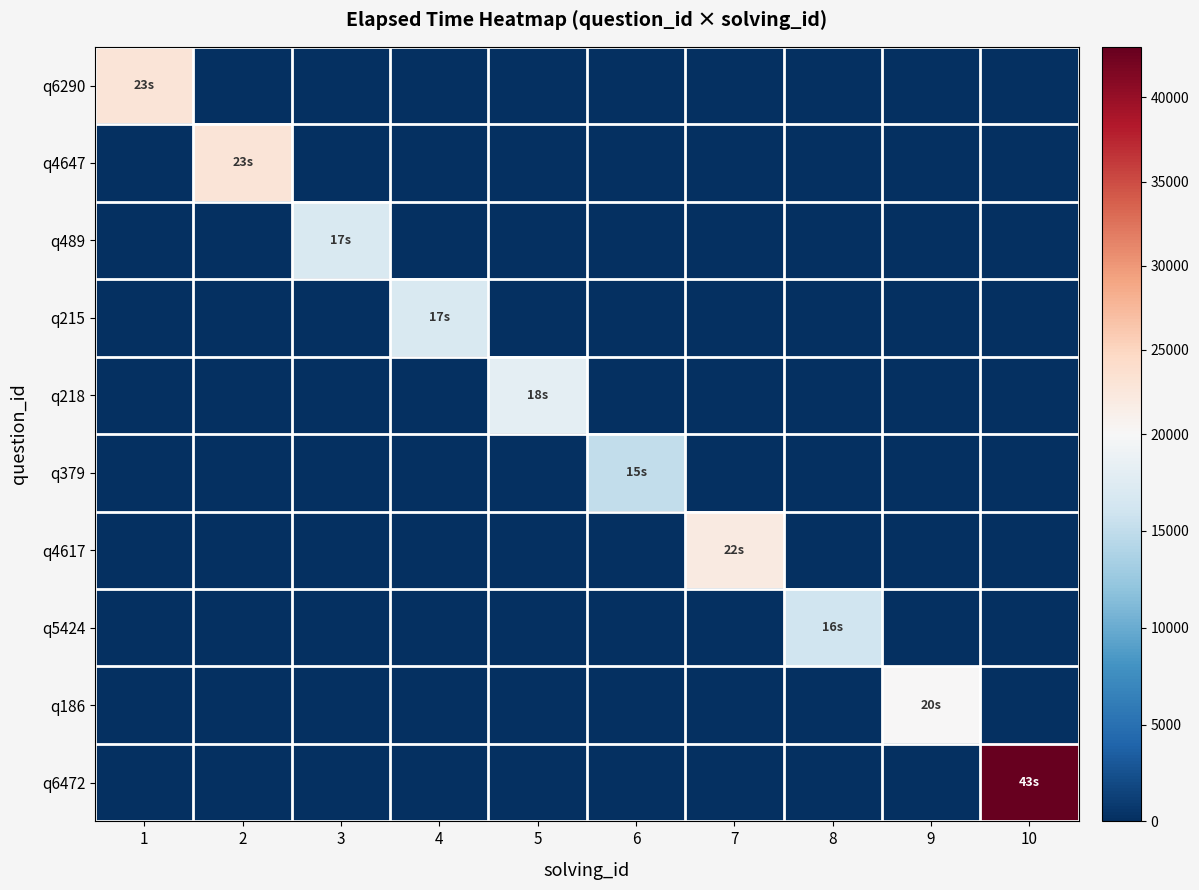

At how many categories does at least one series exceed 27061?

1